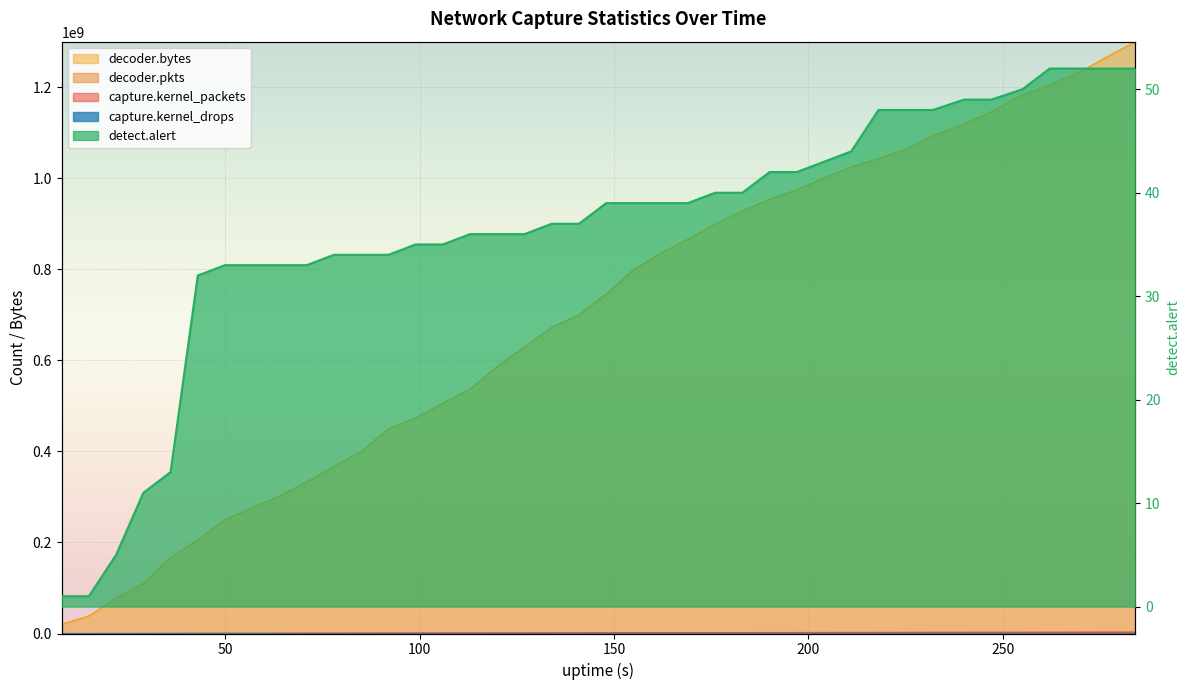

The value of capture.kernel_packets at 225 is 3803255. True or false?

False